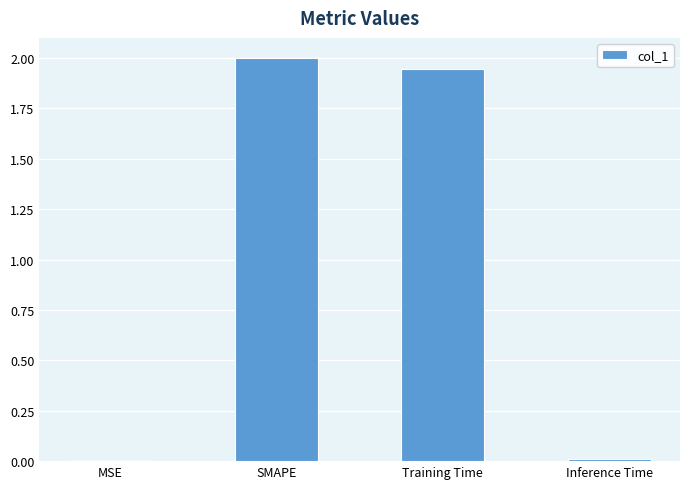

Between SMAPE and MSE, which is larger?

SMAPE